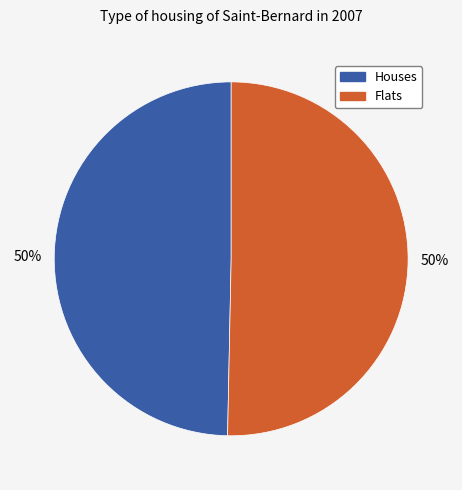

Count the number of slices in the pie.

2